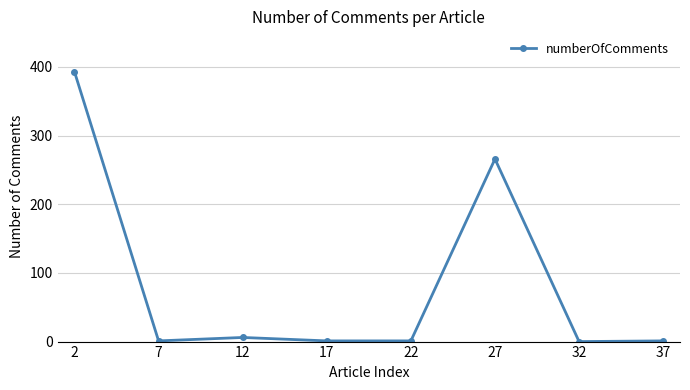

Which category has the highest value across all series?

2